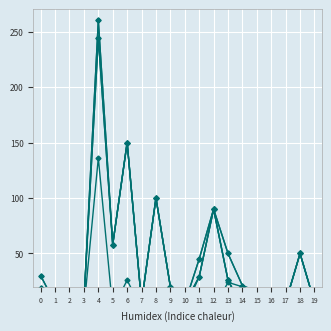

Reading left to right, what are all the values shown in this chart?

col_32: 19	5	6	6	244	58	150	6	100	20	5	29	90	26	1	1	6	6	50	6
col_30: 30	5	10	6	260	58	150	6	100	20	5	45	90	50	21	16	6	6	50	6
col_34: 30	5	10	6	260	58	150	6	100	20	5	45	90	50	21	16	6	6	50	6
col_35: 19	5	6	6	244	58	150	6	100	20	5	29	90	26	1	1	6	6	50	6
col_33: 11	0	0	0	16	0	0	0	0	0	0	16	0	24	20	15	0	0	0	0
col_28: 0	5	0	0	136	0	26	0	0	0	0	29	90	26	0	0	0	0	0	0